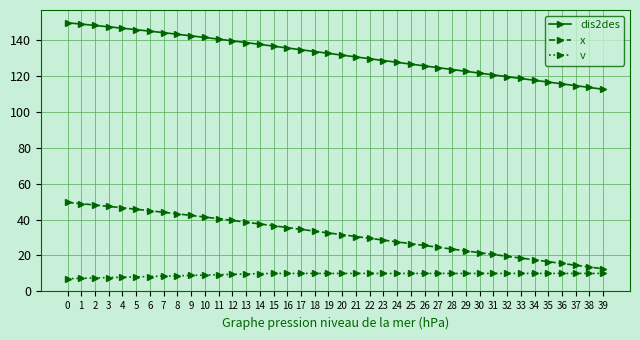

What is the smallest value displayed?

7.1